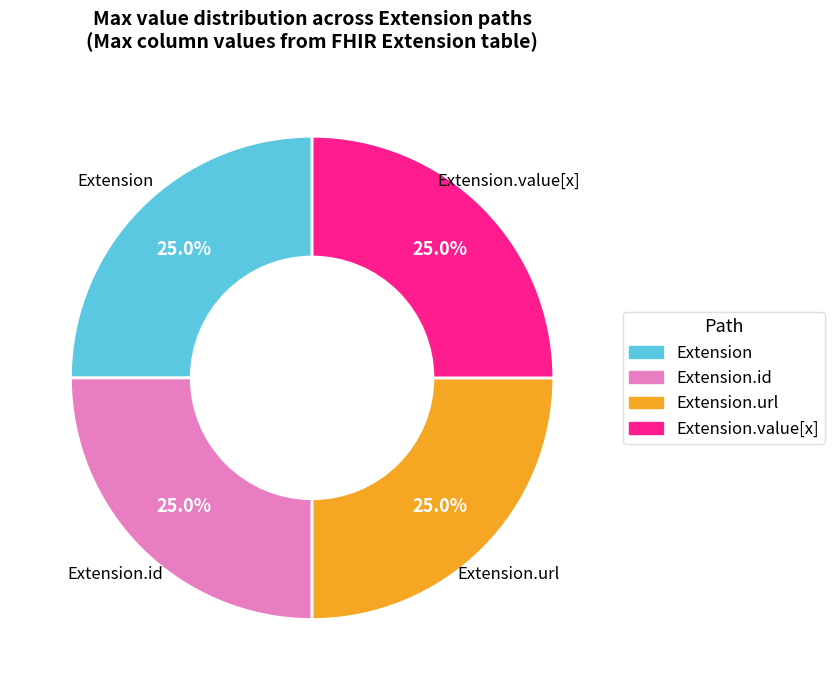

Is there a majority slice in this chart?

No